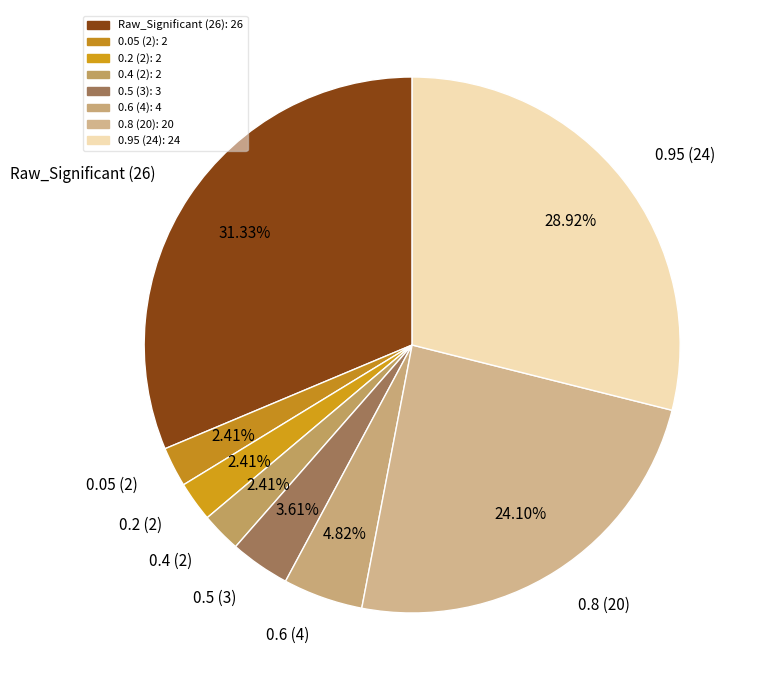

Is the sum of 0.2 (2) and 0.4 (2) greater than half?

No